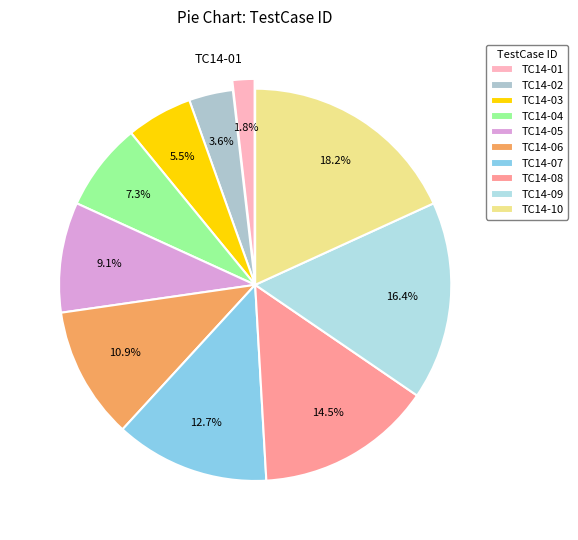

The TC14-04 slice represents 7% of the pie. True or false?

True